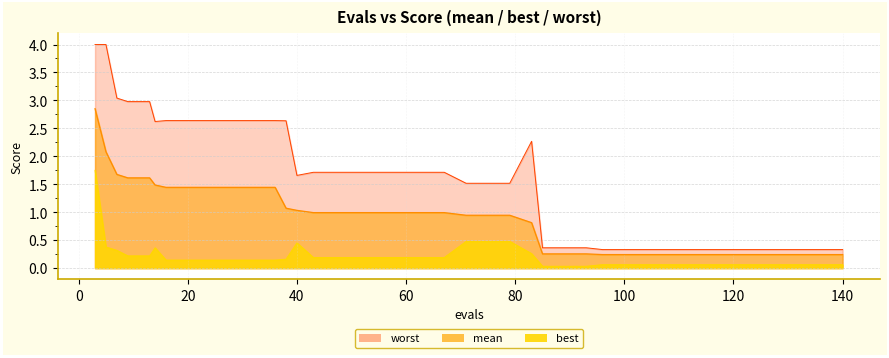

Which series has the largest total across all categories?

worst